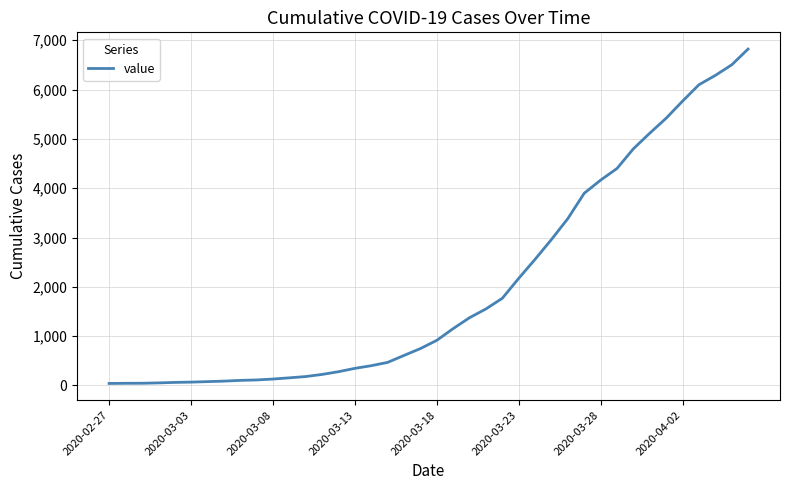

What is the difference between the maximum and minimum values?

6781